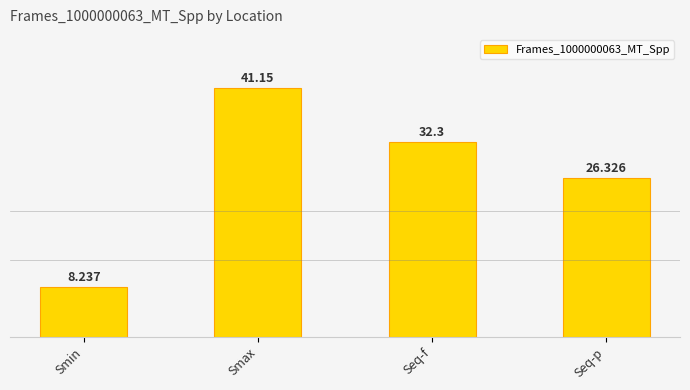

What position from the right is Seq-f?

2